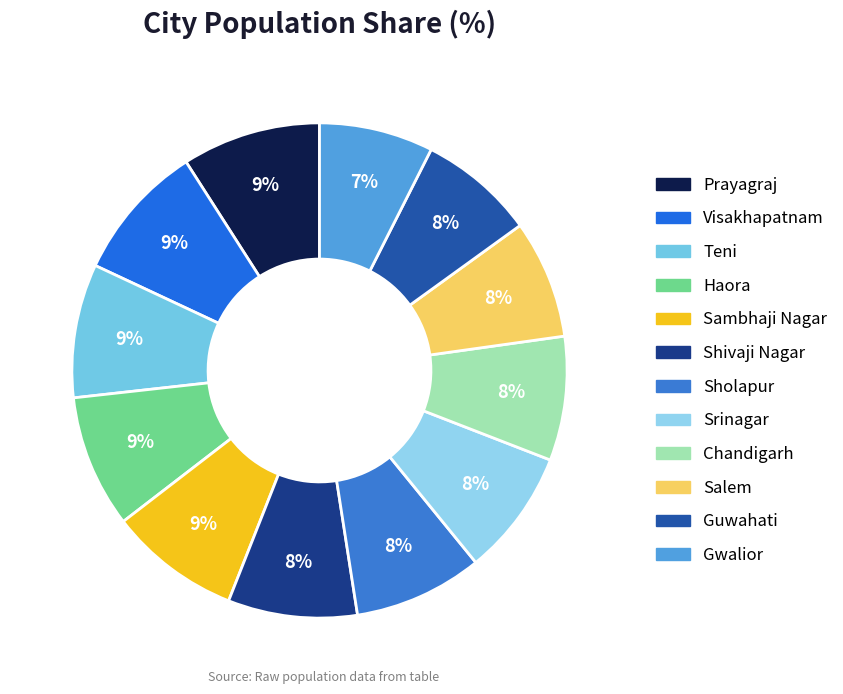

How many segments does this pie chart have?

12